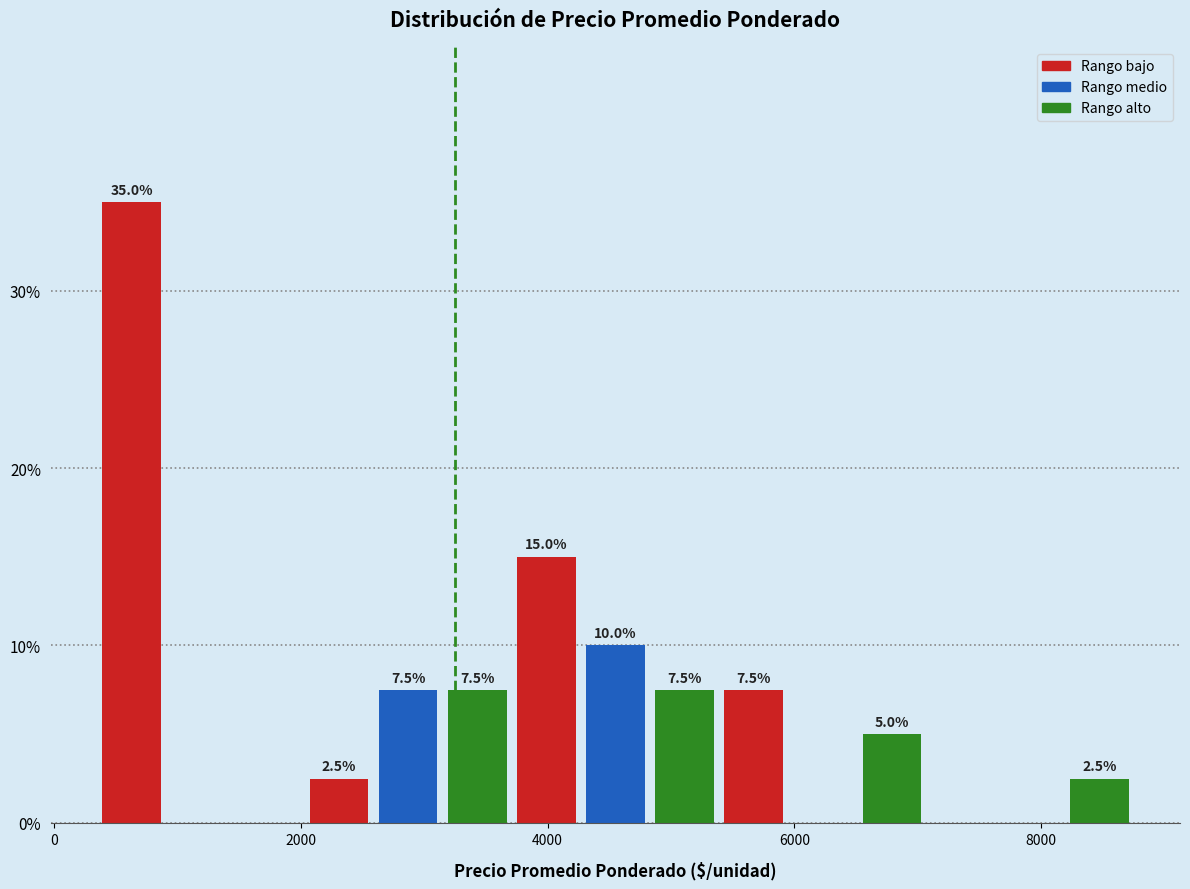

Around what value on the x-axis is the tallest bar? Give the approximate position of its centre, as read against the axis.

600